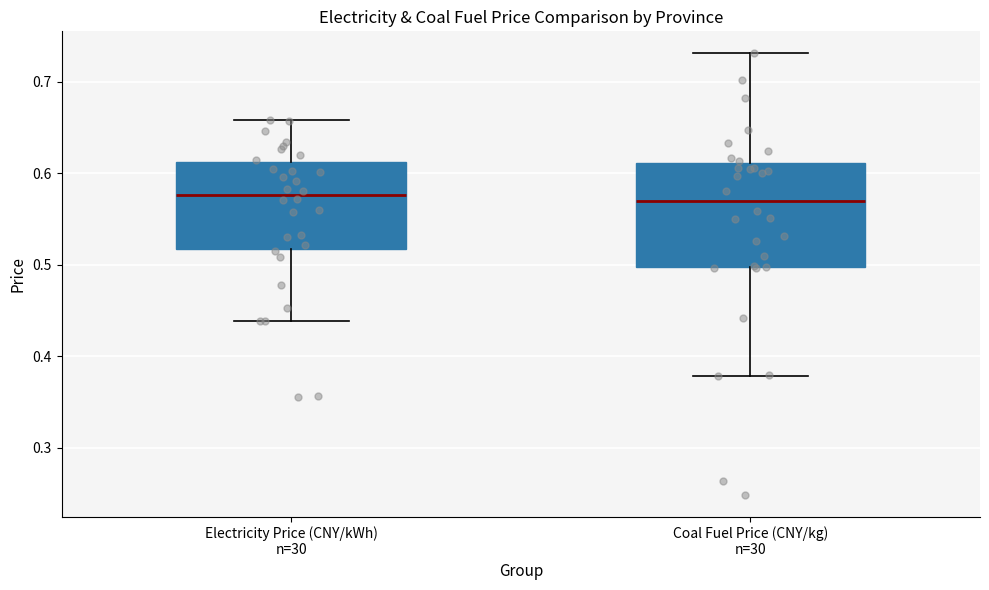

Comparing the boxes themselves (not the whiskers), which one is the tallest?

Coal Fuel Price (CNY/kg) n=30